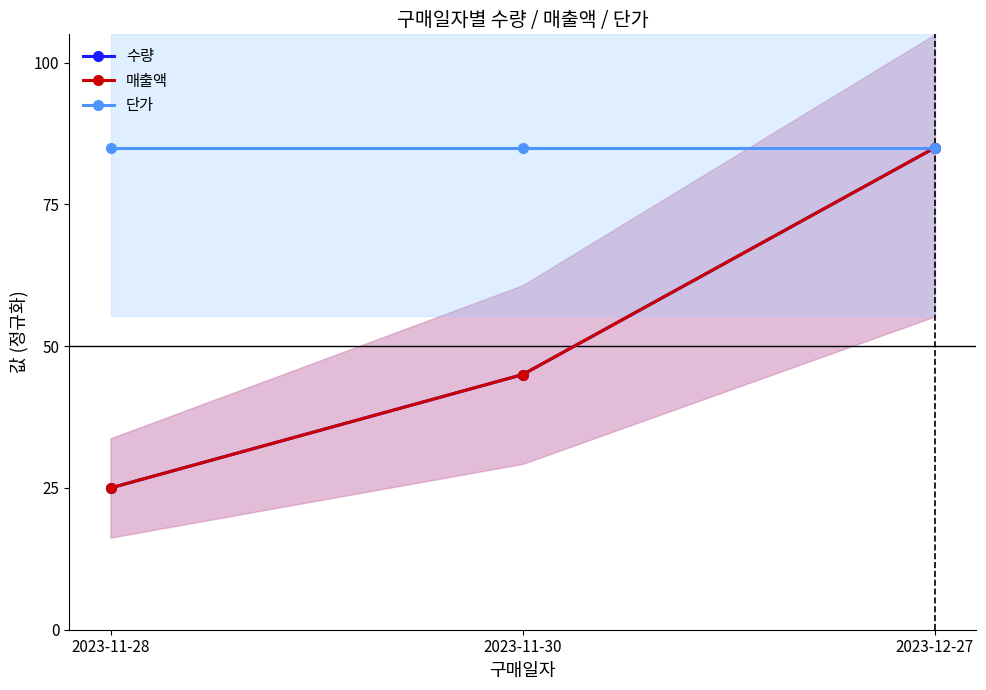

What is the label of the 1st point from the right?

2023-12-27